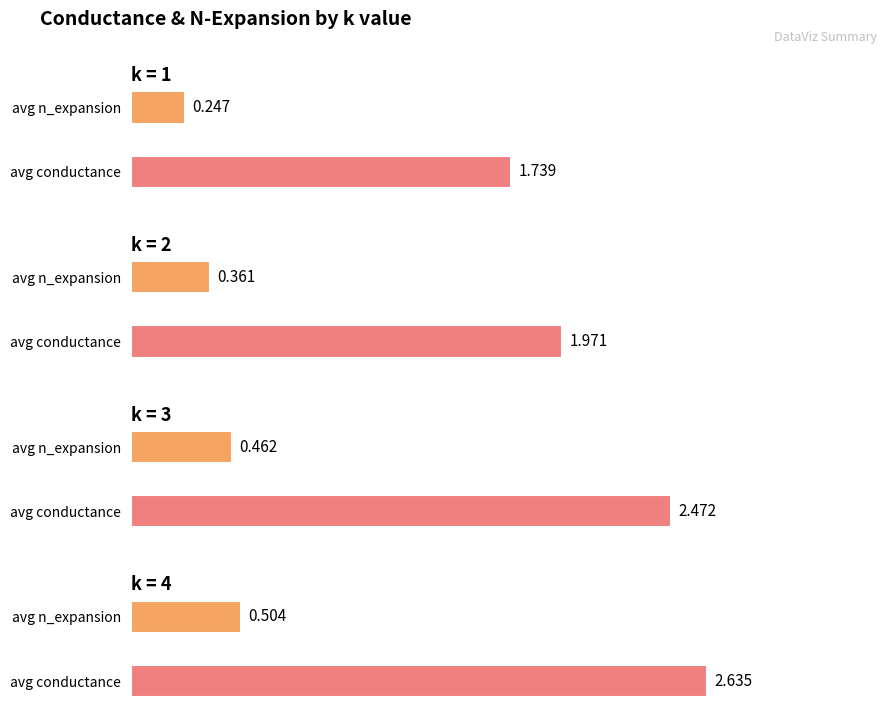

What is the spread (max minus min) of values at avg n_expansion?

0.3